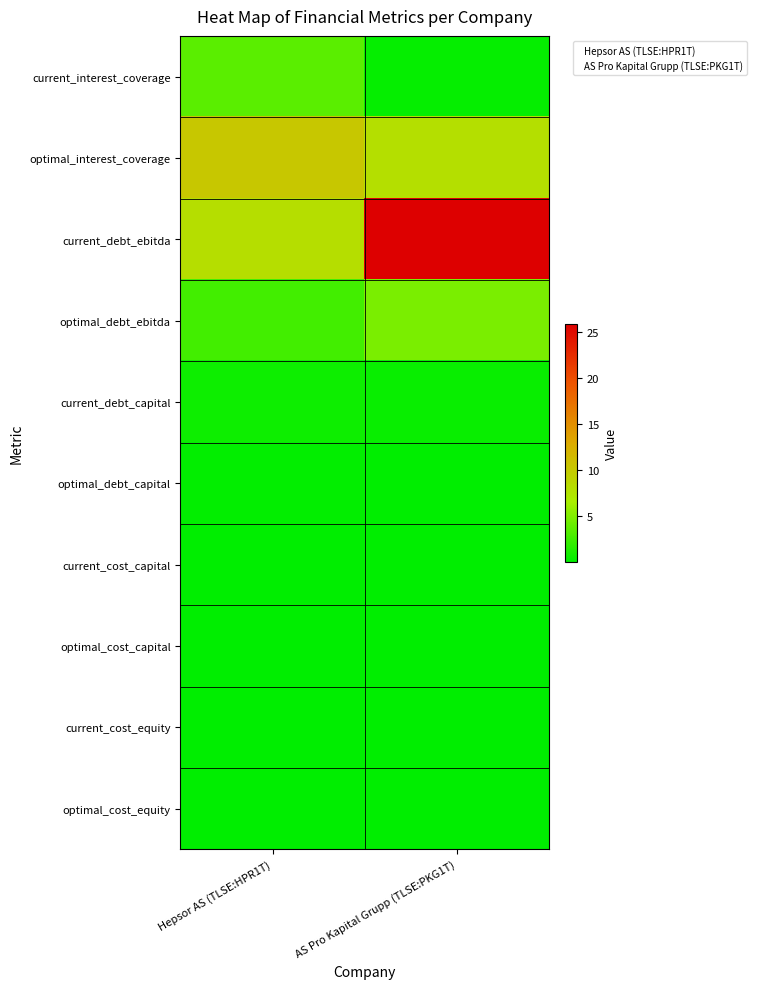

Reading right to left, transcribe all the data shown in this chart.

Hepsor AS (TLSE:HPR1T): optimal_cost_equity=0.1	current_cost_equity=0.1	optimal_cost_capital=0.1	current_cost_capital=0.1	optimal_debt_capital=0.2	current_debt_capital=0.6	optimal_debt_ebitda=2.6	current_debt_ebitda=8.0	optimal_interest_coverage=10.2	current_interest_coverage=3.5
AS Pro Kapital Grupp (TLSE:PKG1T): optimal_cost_equity=0.1	current_cost_equity=0.1	optimal_cost_capital=0.1	current_cost_capital=0.1	optimal_debt_capital=0.1	current_debt_capital=0.4	optimal_debt_ebitda=4.7	current_debt_ebitda=25.9	optimal_interest_coverage=7.9	current_interest_coverage=0.3